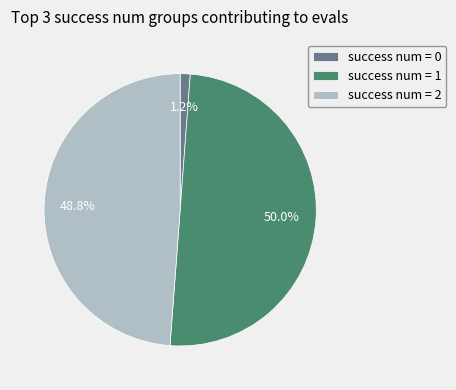

Which has a higher value, success num = 1 or success num = 2?

success num = 1